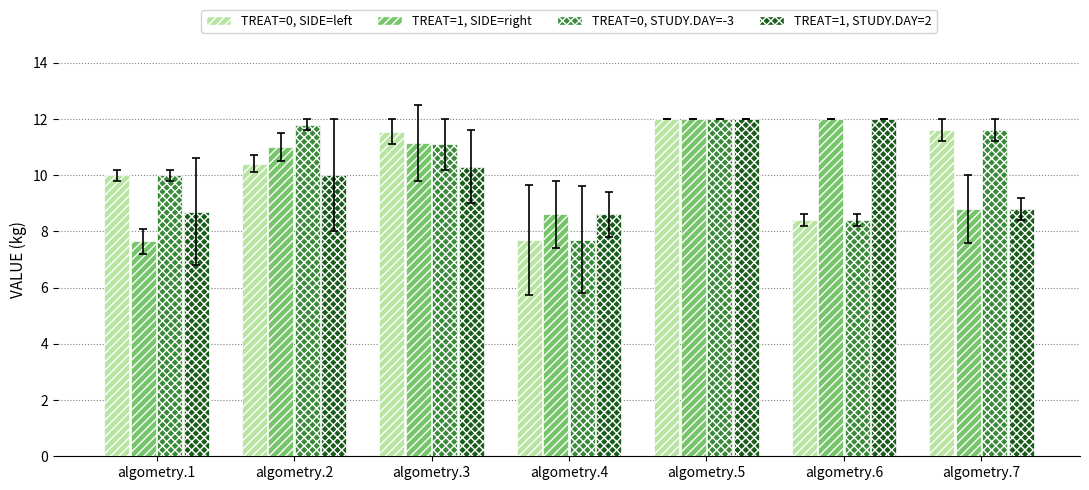

Is it true that TREAT=0, SIDE=left equals 10.0 at algometry.1?

True